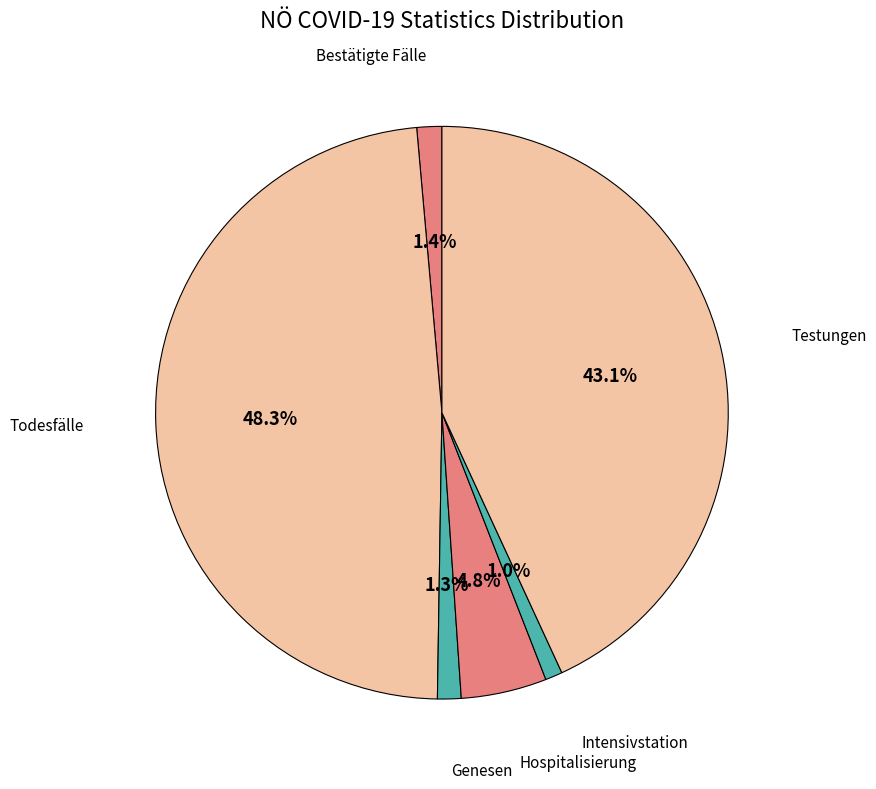

How many segments does this pie chart have?

6